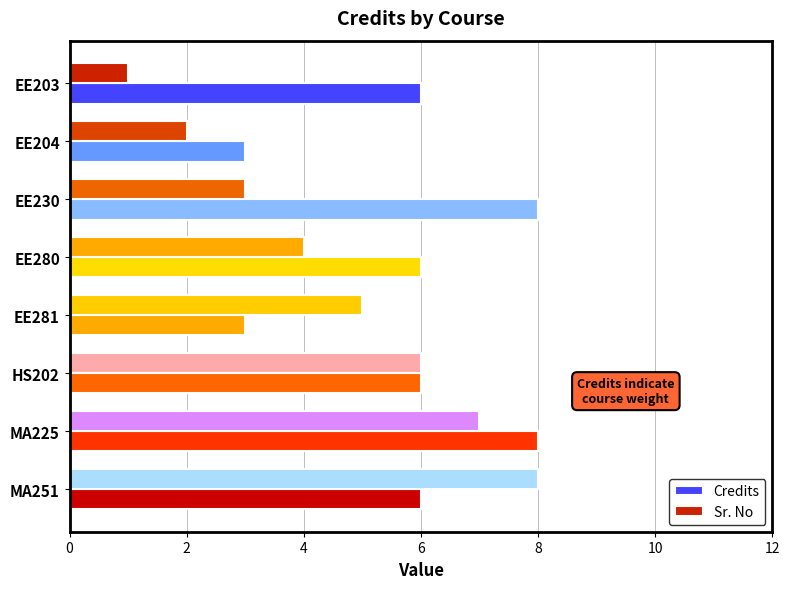

At MA251, list the series in order from smallest to largest.

Credits, Sr. No